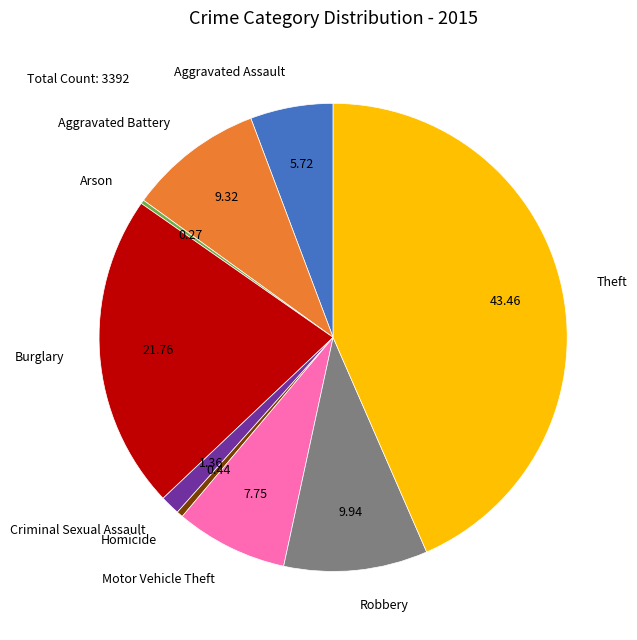

Do Theft and Burglary together represent more than half of the pie?

Yes